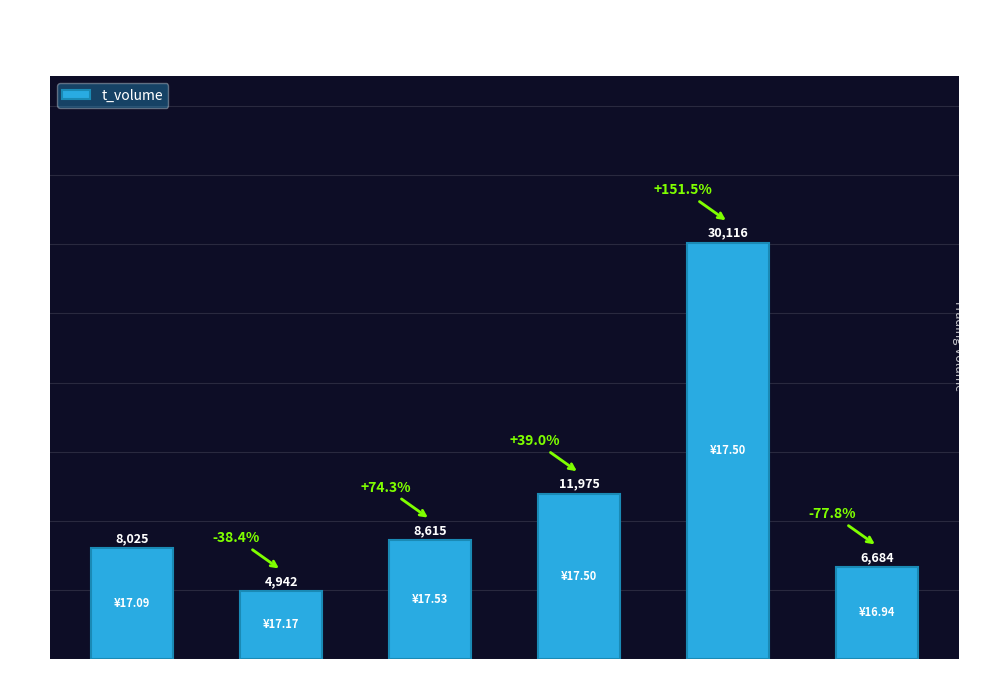

What is the change in value from Nov 15 to Nov 21?

+18141